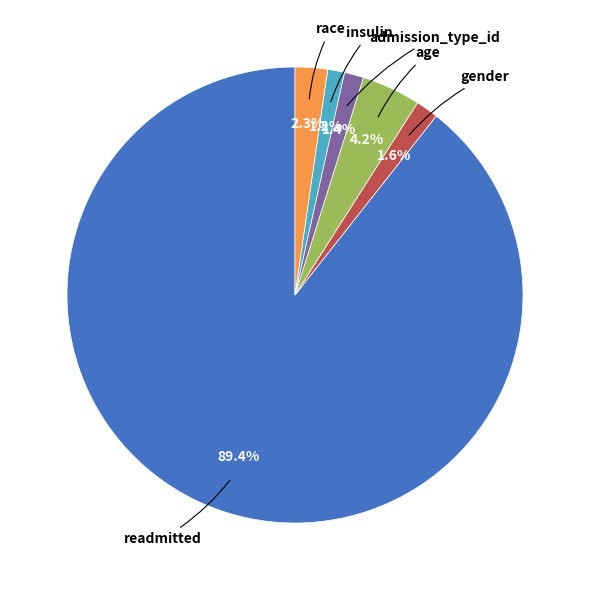

Is there any slice that represents more than half of the pie?

Yes